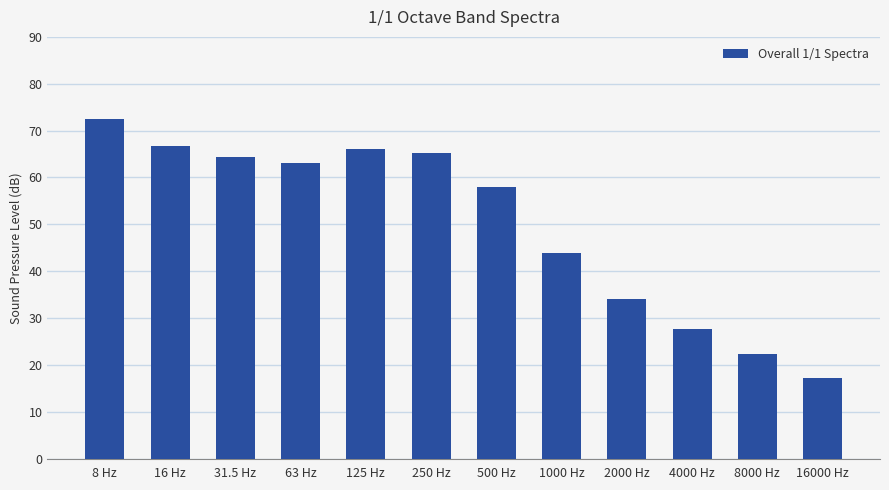

Reading left to right, list all the values displayed in this chart.

8 Hz=72.5	16 Hz=66.8	31.5 Hz=64.3	63 Hz=63.0	125 Hz=66.0	250 Hz=65.2	500 Hz=57.9	1000 Hz=43.9	2000 Hz=34.1	4000 Hz=27.6	8000 Hz=22.4	16000 Hz=17.2